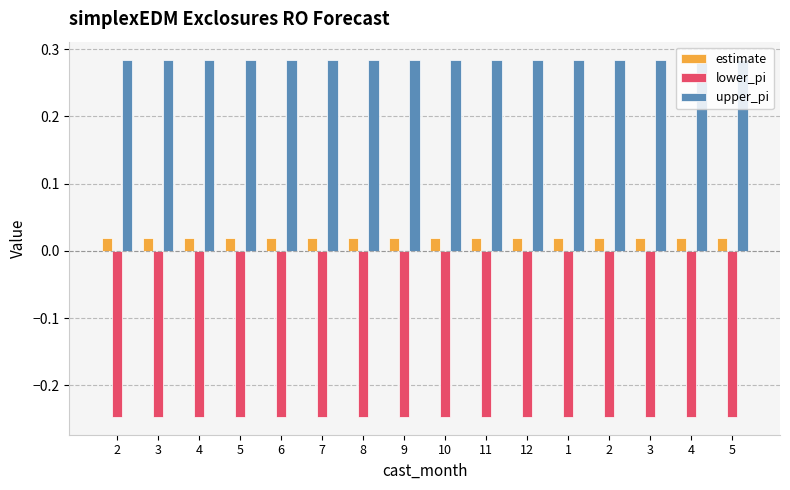

True or false: estimate has a value of 0.0 at 10.

False